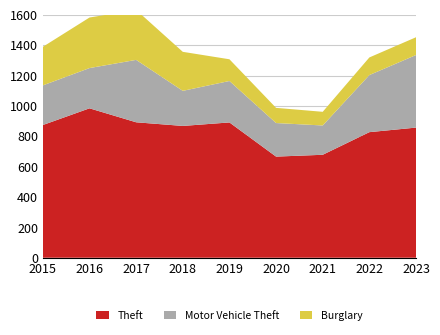

Reading right to left, transcribe all the data shown in this chart.

Theft: 857	827	678	666	891	868	892	984	874
Motor Vehicle Theft: 478	376	193	221	273	231	411	265	261
Burglary: 117	116	90	100	143	257	329	333	254